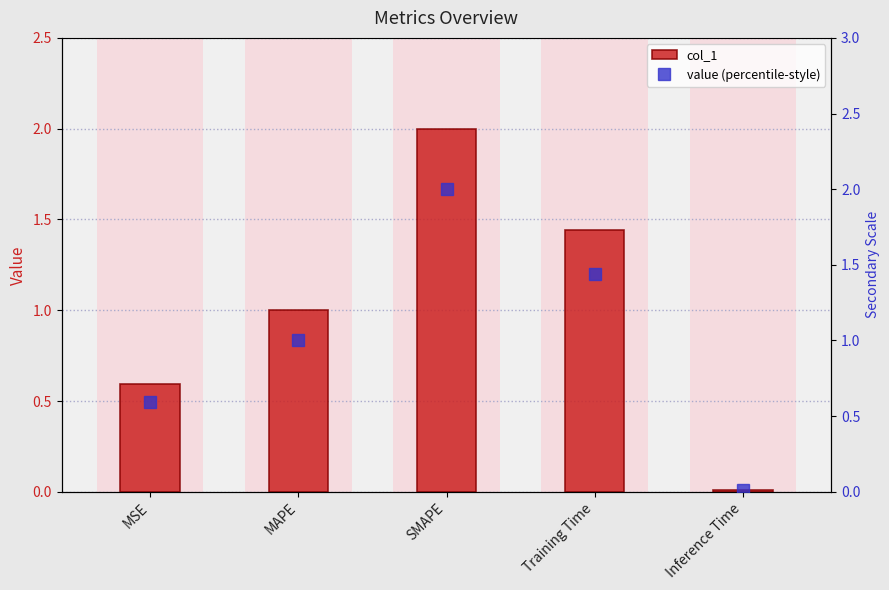

Reading right to left, list all the values displayed in this chart.

col_1: Inference Time=0.0	Training Time=1.4	SMAPE=2.0	MAPE=1.0	MSE=0.6
value (percentile-style): Inference Time=0.0	Training Time=1.4	SMAPE=2.0	MAPE=1.0	MSE=0.6